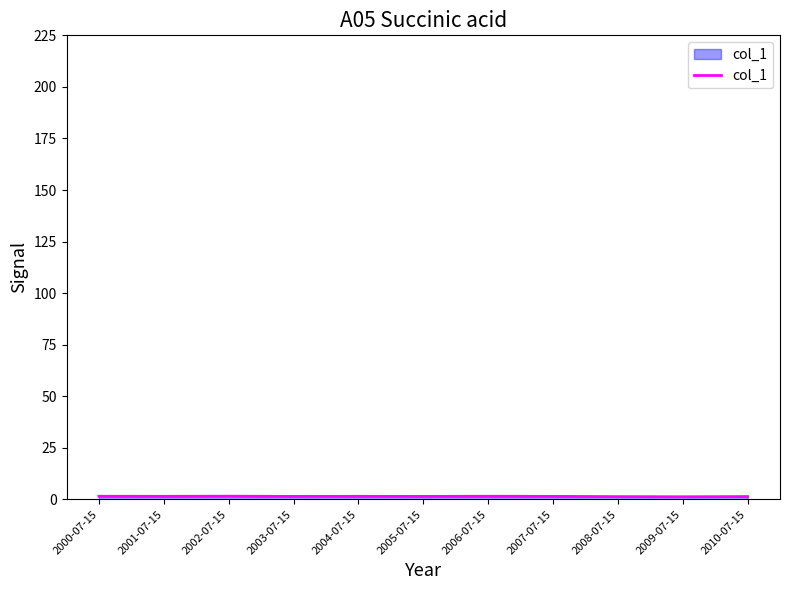

The chart shows a value of 1.3 at 2009-07-15. True or false?

True